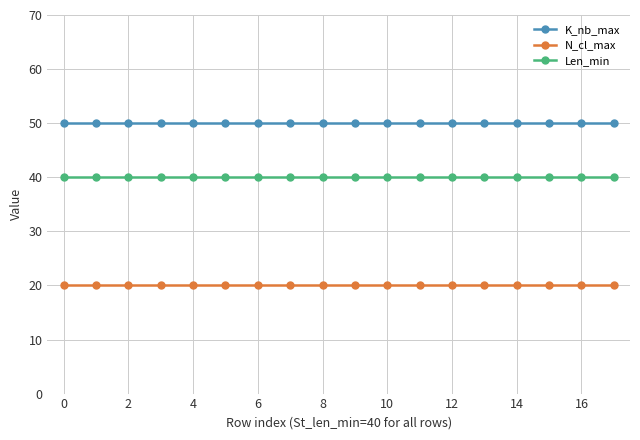

Rank the series by their maximum value, from highest to lowest.

K_nb_max, Len_min, N_cl_max